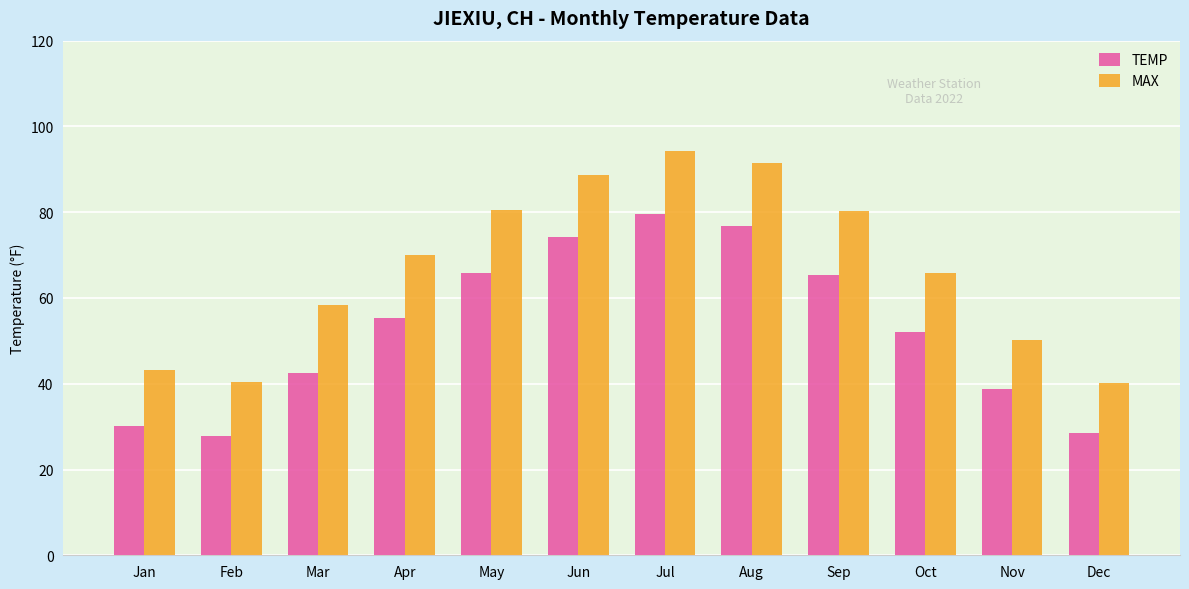

At which category is the sum across all series the highest?

Jul